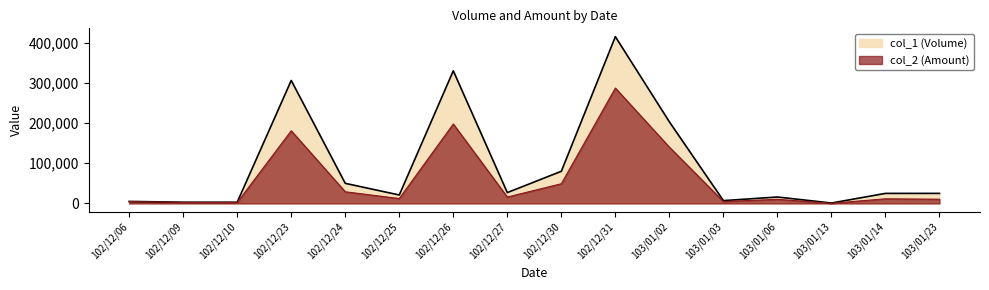

What is the difference between the col_2 (Amount) values at 102/12/10 and 103/01/14?

9130